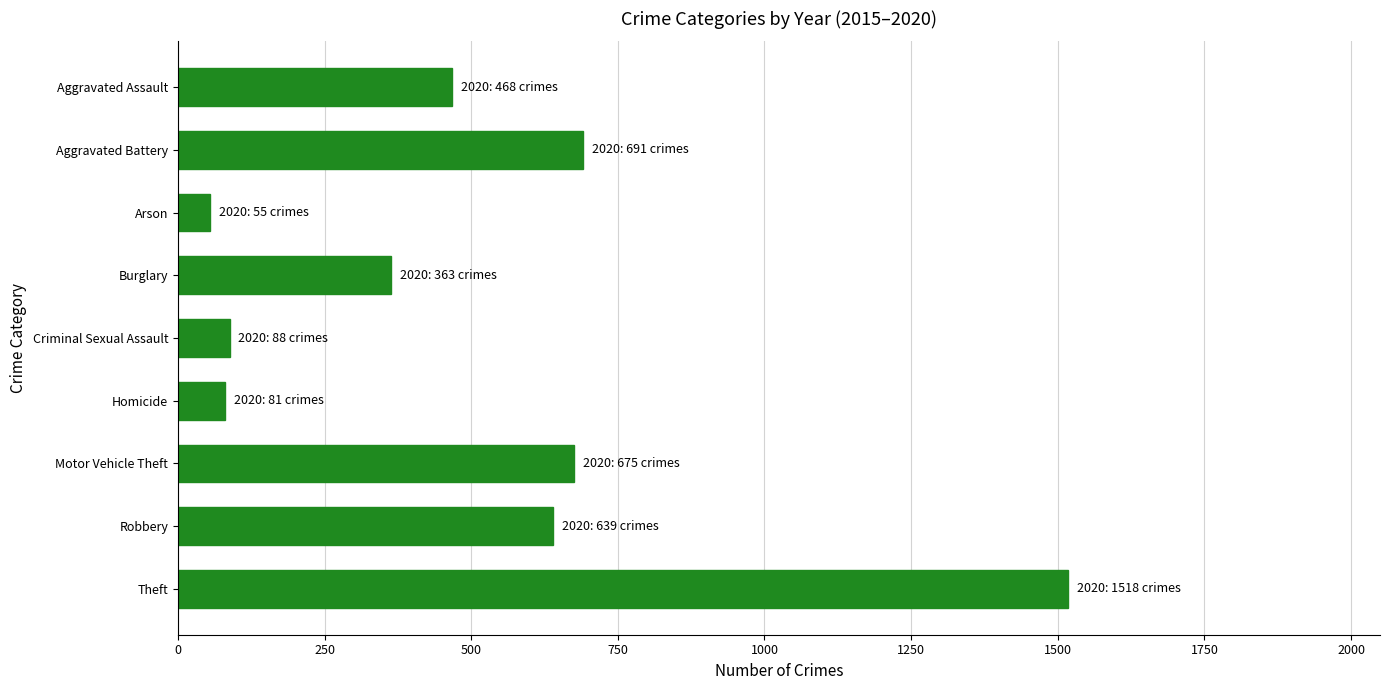

The value at Aggravated Assault is 766. True or false?

False